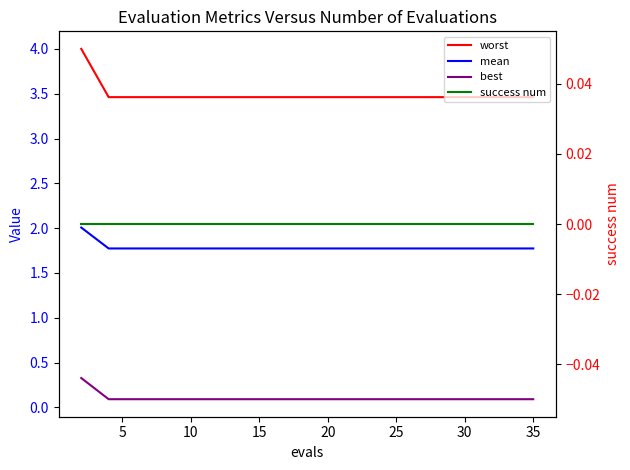

True or false: worst and mean cross at least once.

False